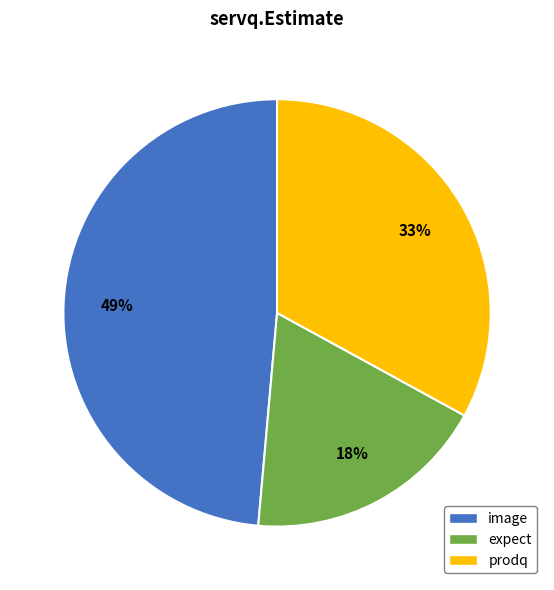

Is there a majority slice in this chart?

No